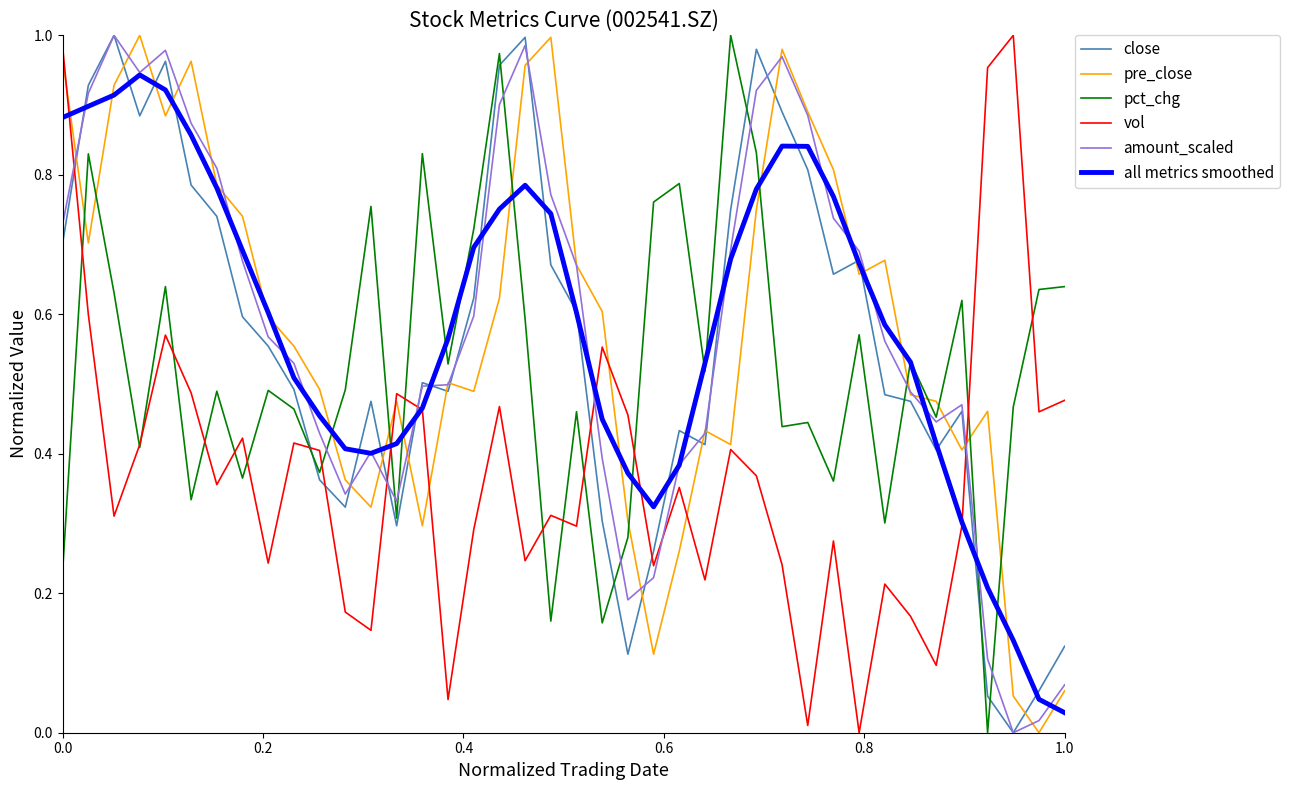

How many times do close and pct_chg cross each other?

7